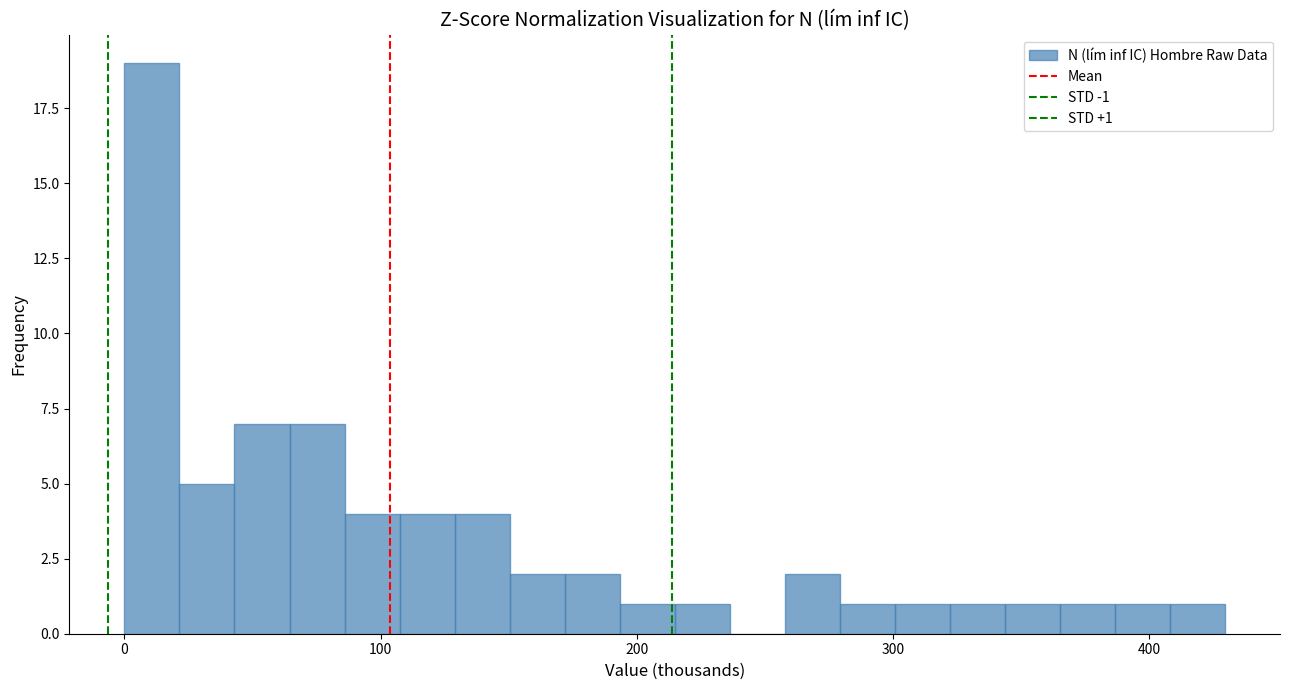

Around what value on the x-axis is the tallest bar? Give the approximate position of its centre, as read against the axis.

10